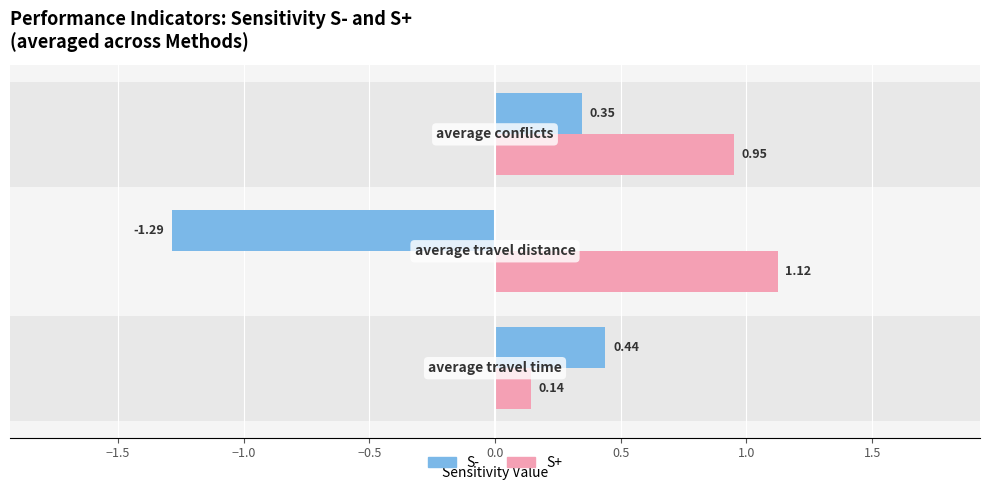

The S+ series shows 0.5 at −1.0. True or false?

False